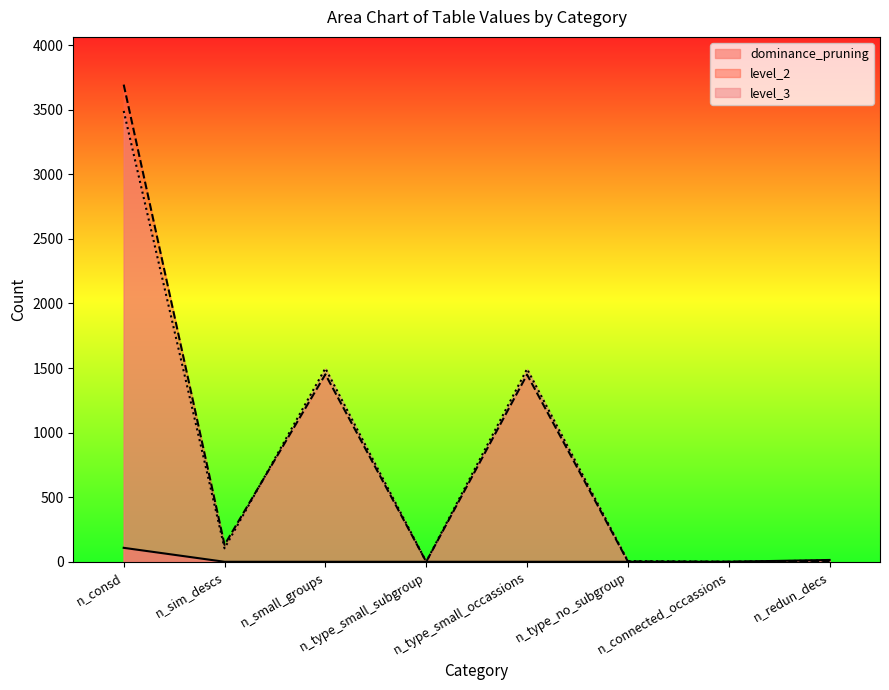

Between n_type_small_occassions and n_redun_decs, which is larger?

n_type_small_occassions